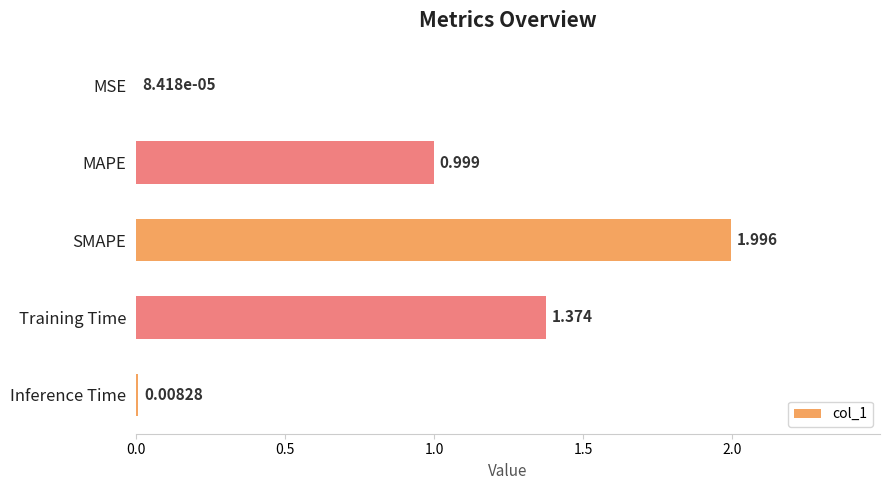

At which category does the chart reach its peak across all series?

SMAPE